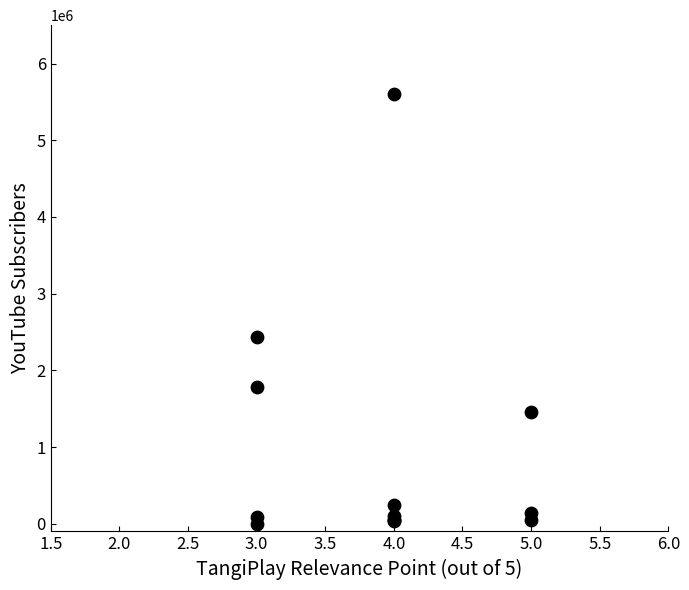

What Y value in the scatter plot is closest to 2800001?

2430000